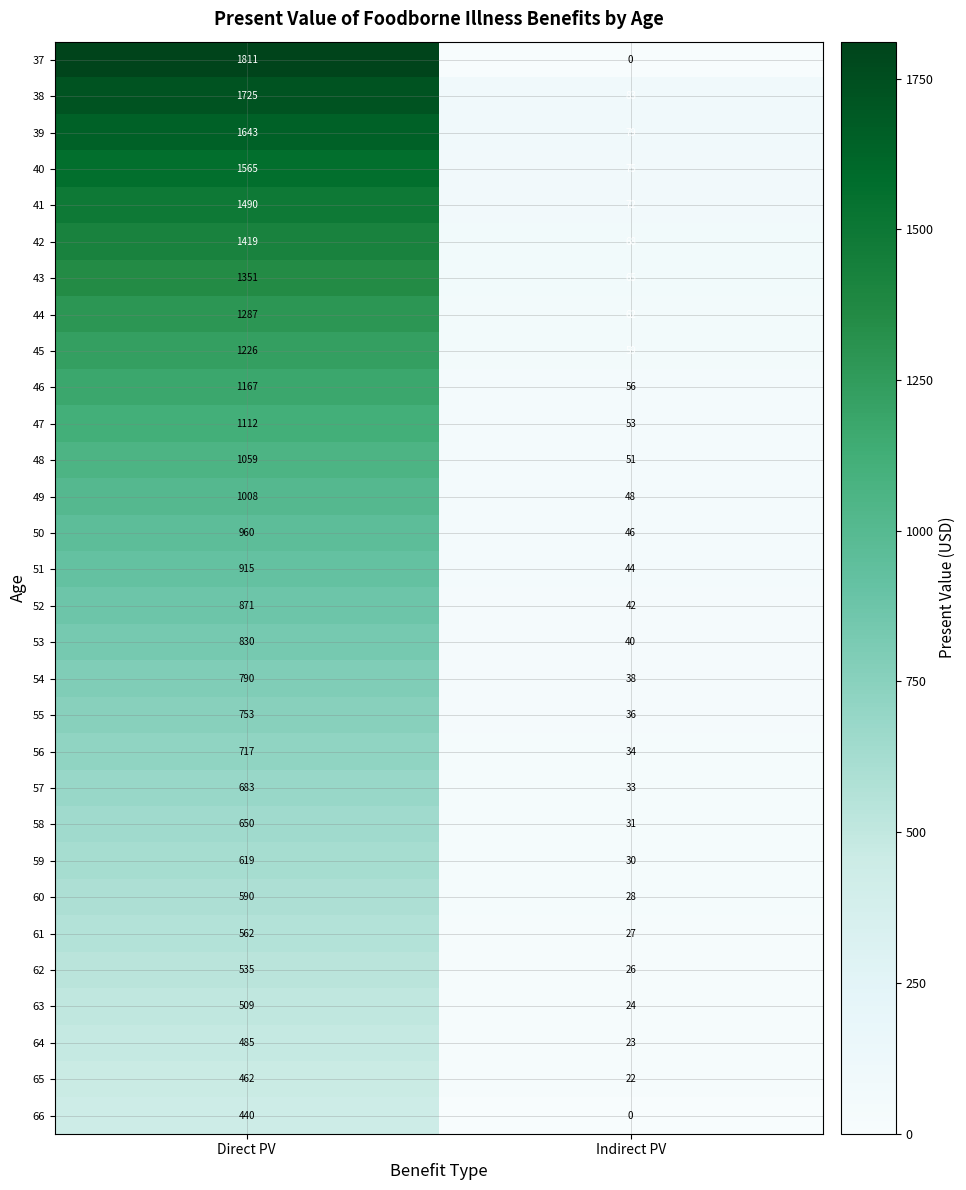

What is the spread (max minus min) of values at Indirect PV?

83